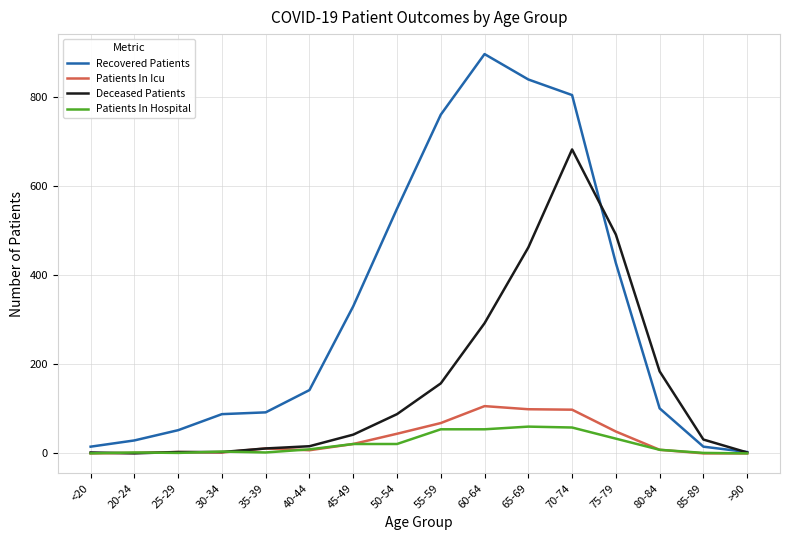

The value of Deceased Patients at 80-84 is 53. True or false?

False